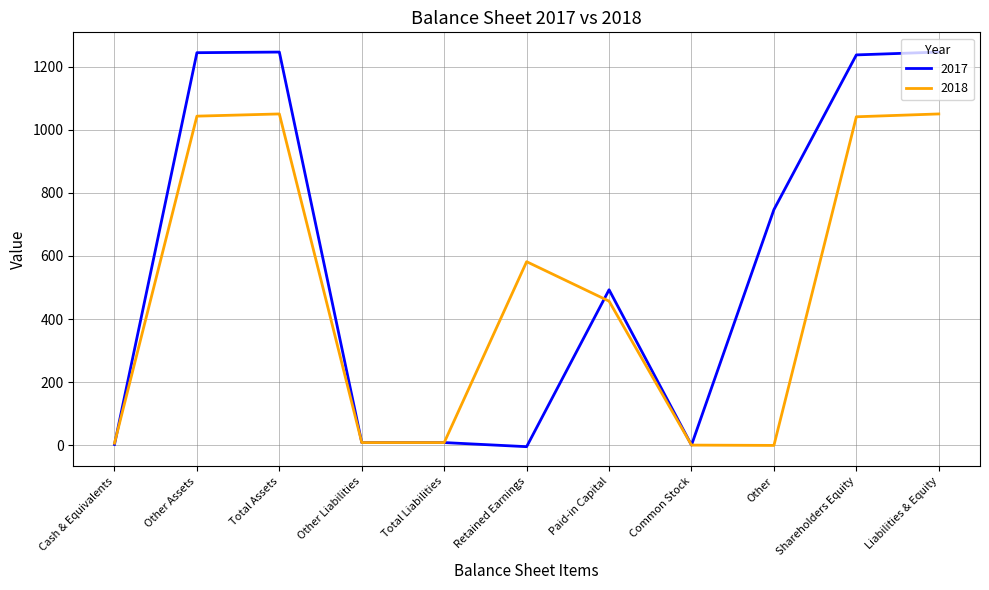

True or false: 2017 has a value of 3 at Cash & Equivalents.

True